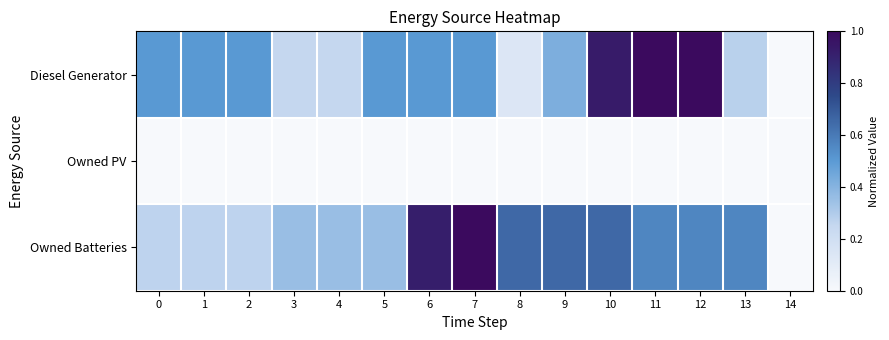

Rank the series by their maximum value, from lowest to highest.

Owned PV, Diesel Generator, Owned Batteries